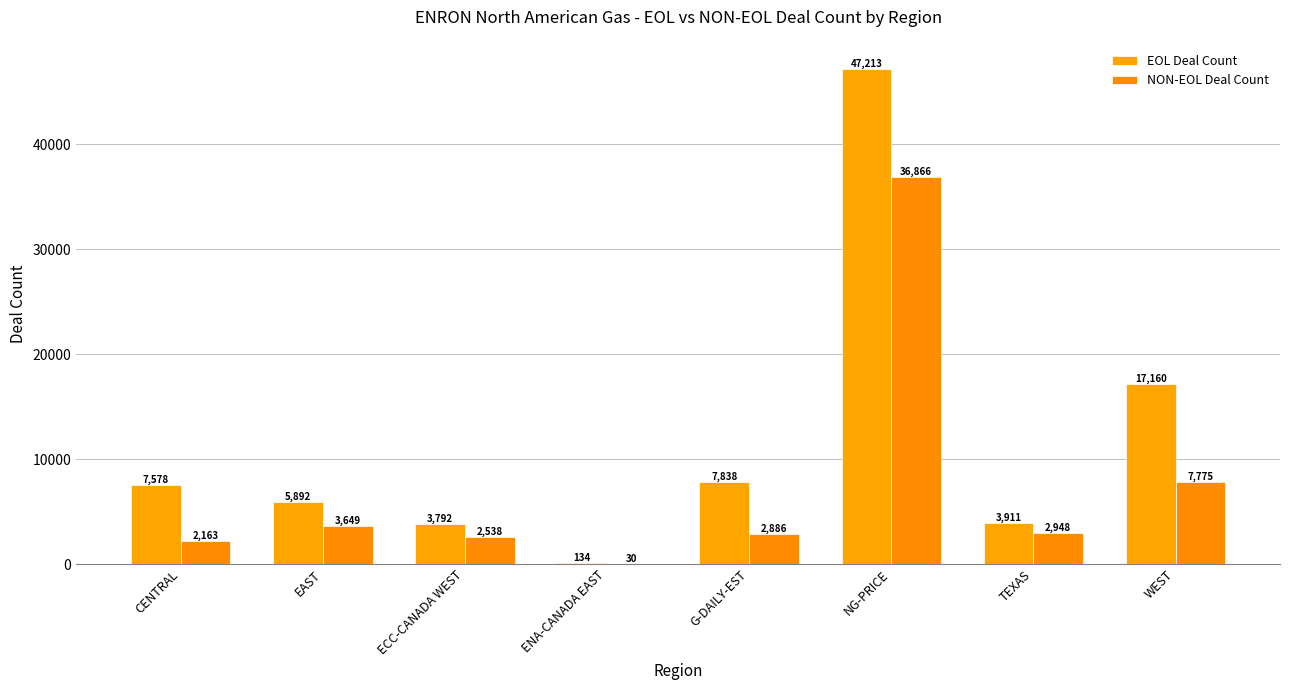

The value of EOL Deal Count at ENA-CANADA EAST is 134. True or false?

True